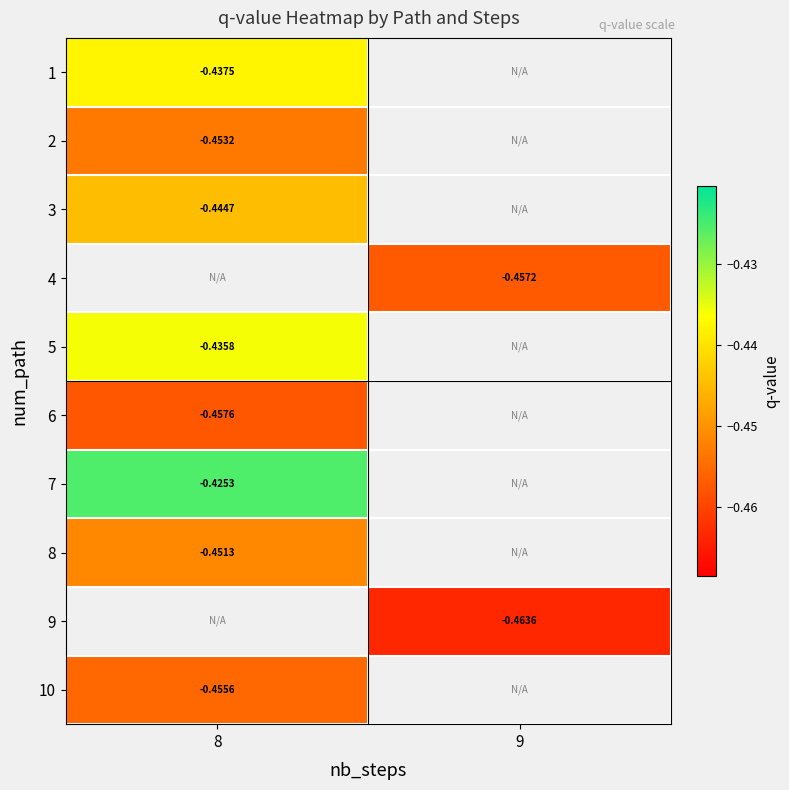

Which category has the lowest value in the 2 series?

8